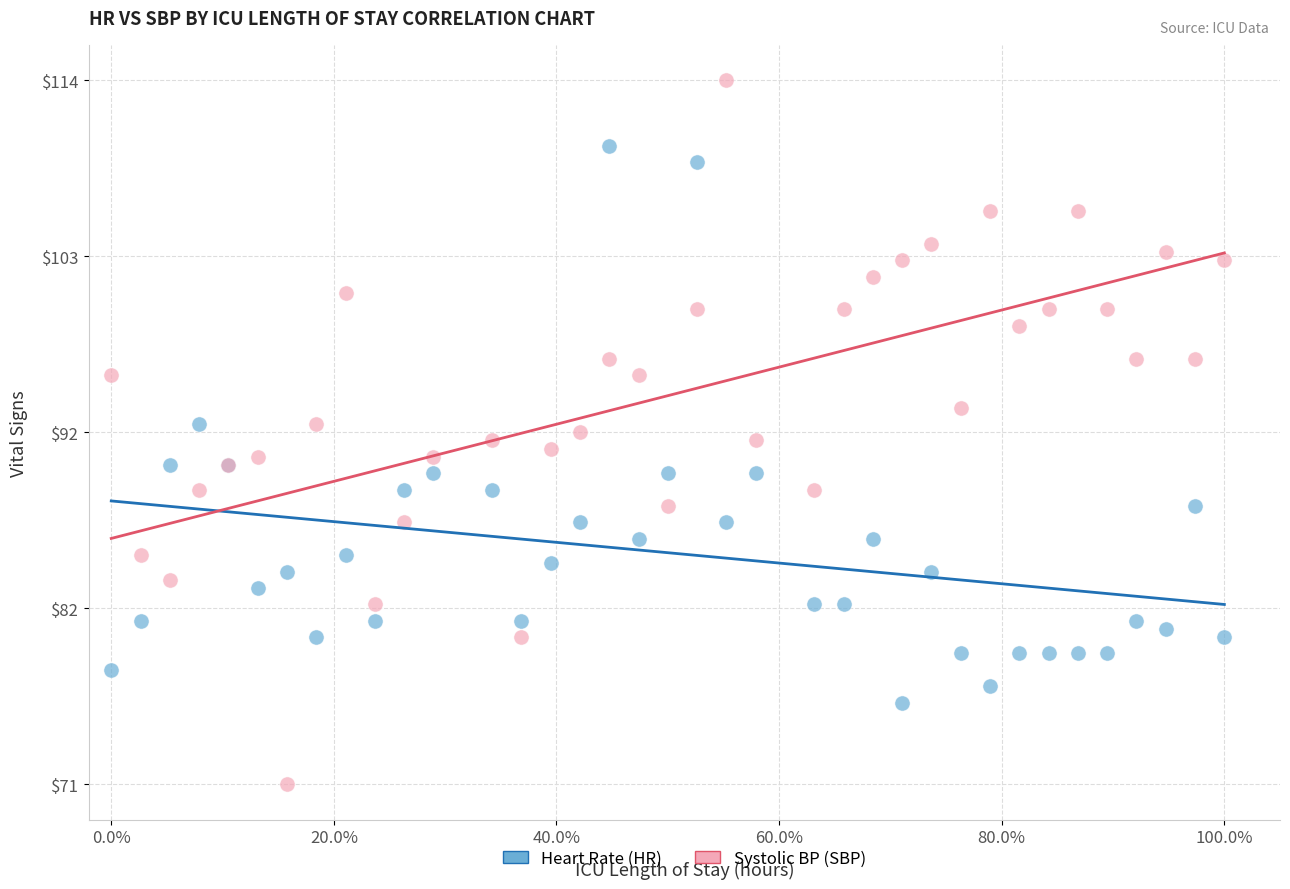

Which series has the largest Y range (max minus min)?

Systolic BP (SBP)